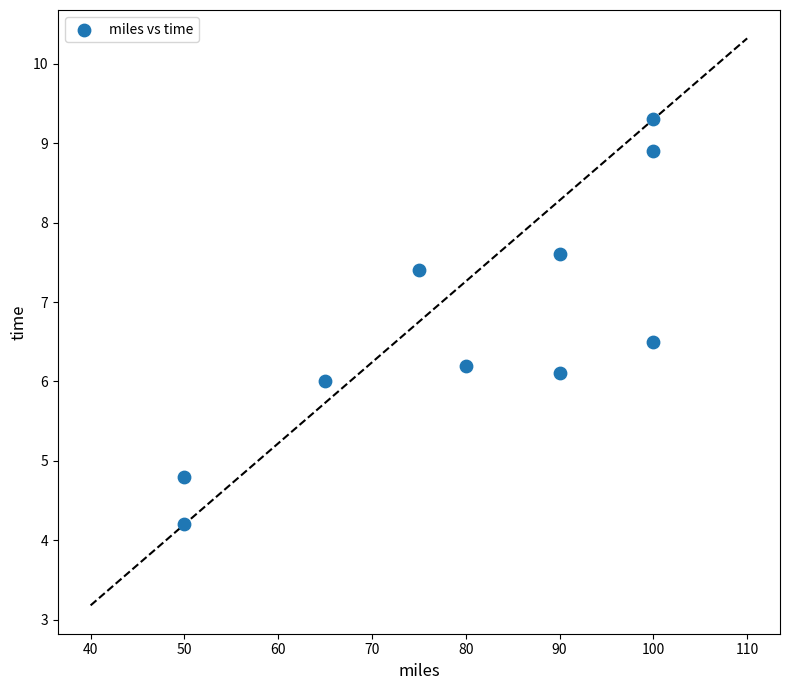

What is the range of Y values (max minus min)?

5.1